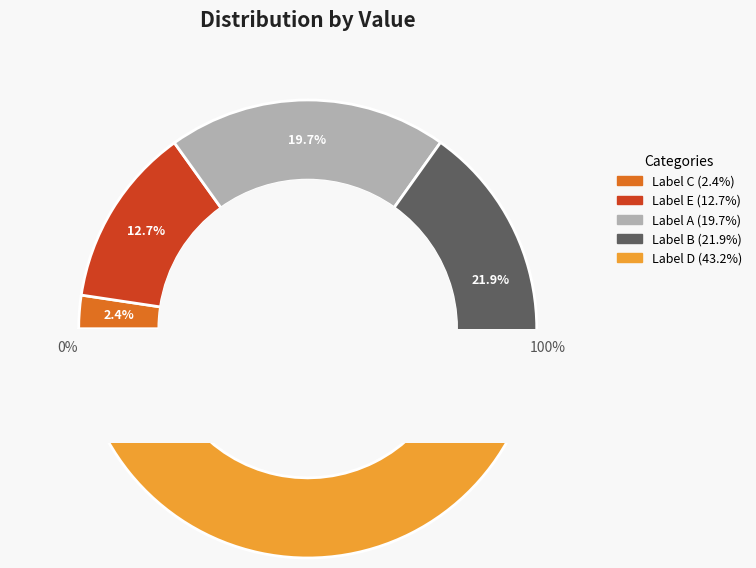

To the nearest percent, what is the average slice percentage?

20%